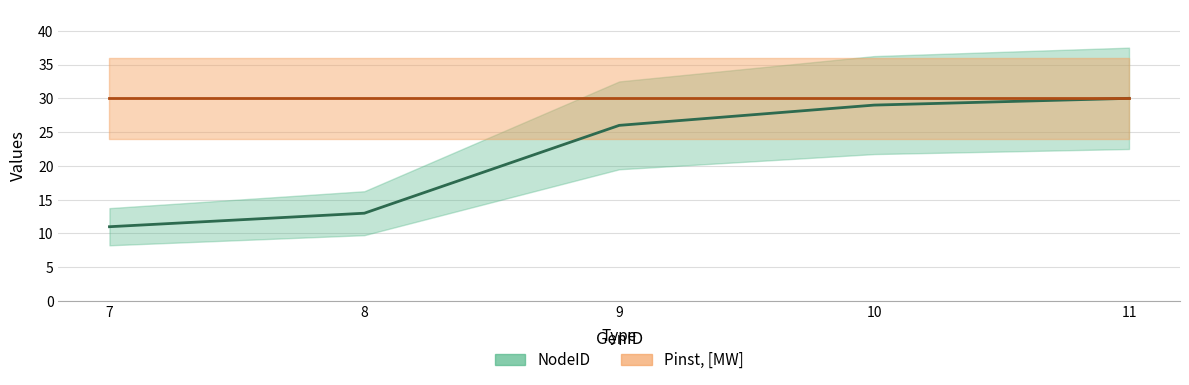

Where does the data first go above 26?

10